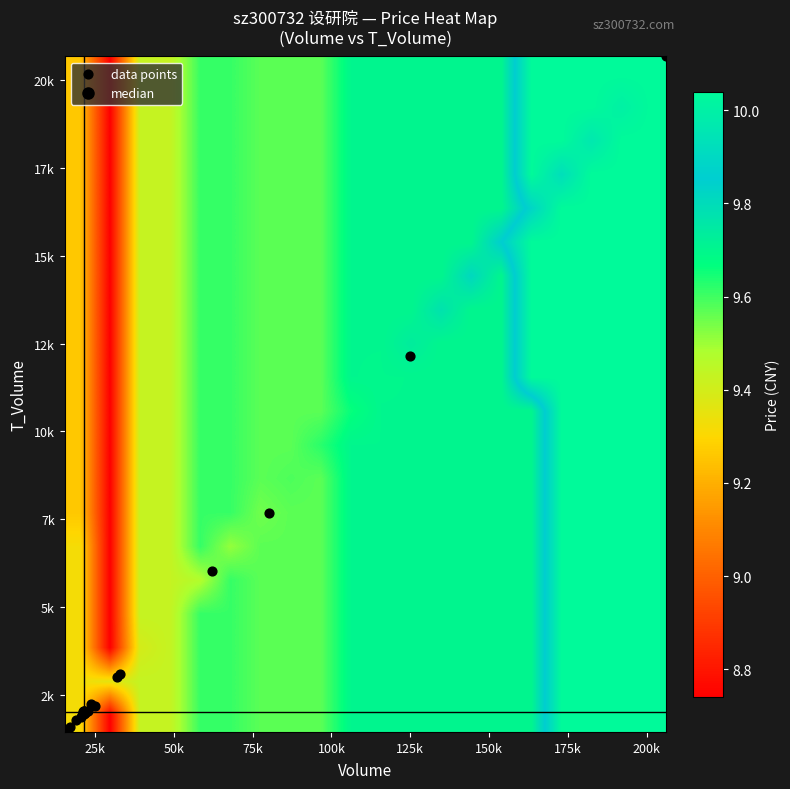

Which series has the largest total across all categories?

data points